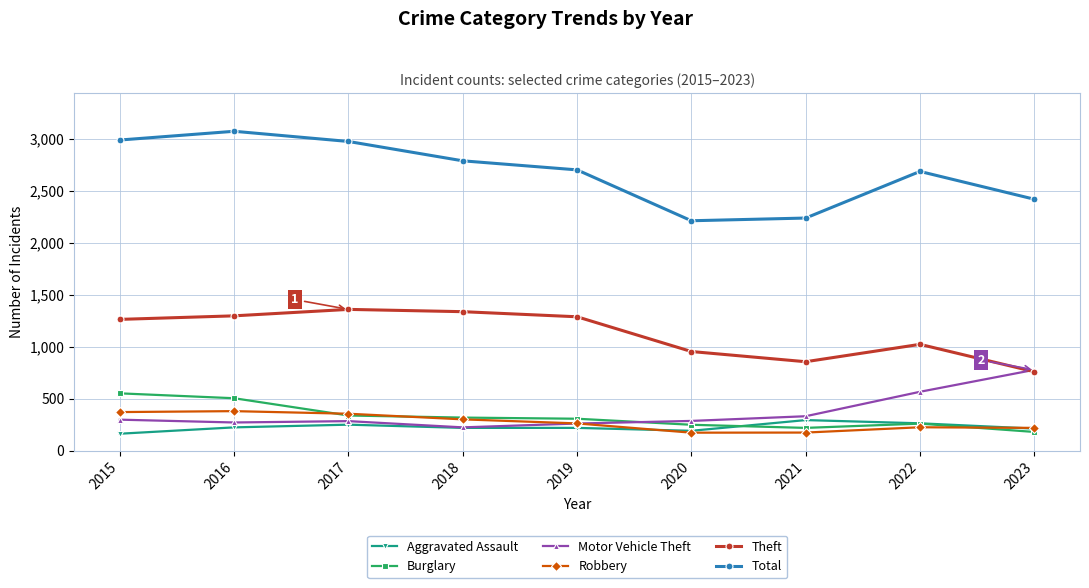

What is the spread (max minus min) of values at 2021?

2062